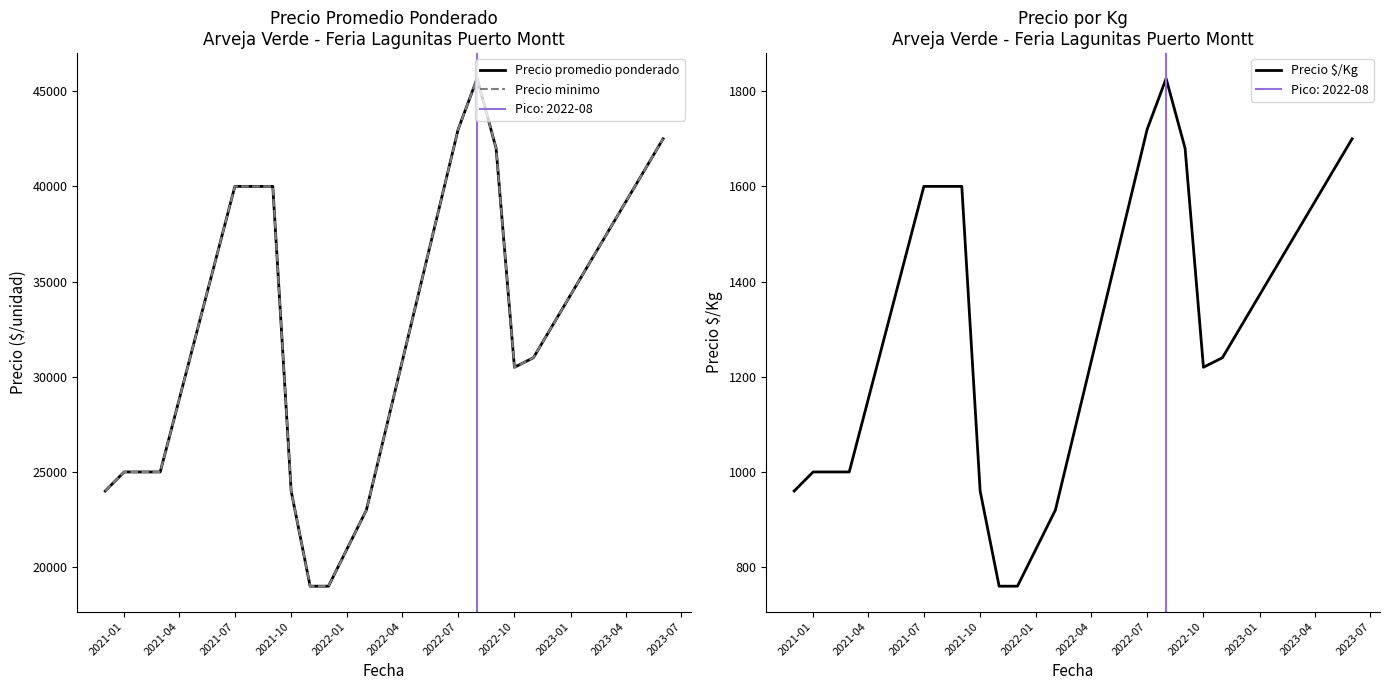

What is the highest value of the Precio $/Kg series?

1826.7